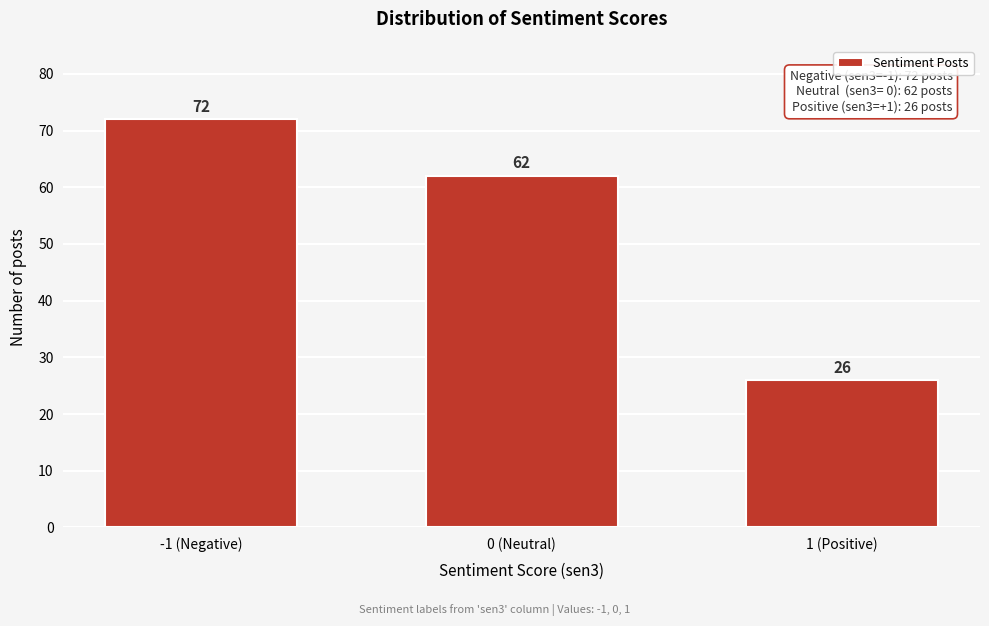

Reading right to left, transcribe all the data shown in this chart.

26	62	72